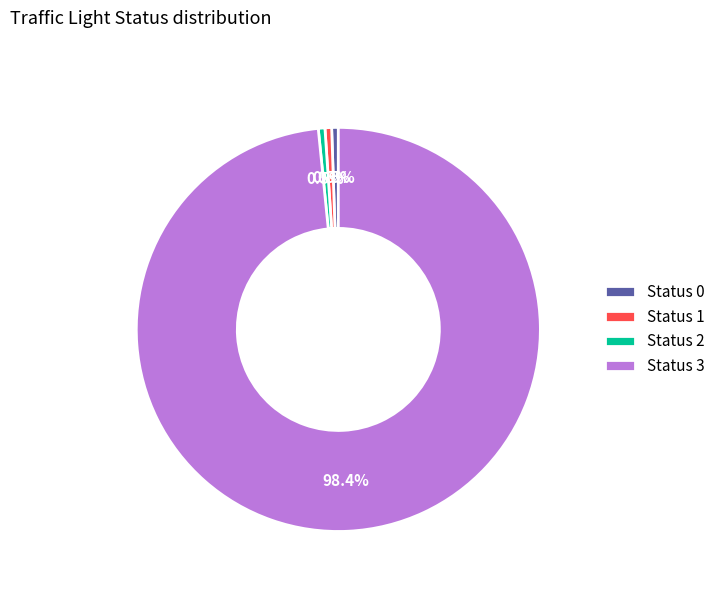

What percentage is NOT represented by Status 0?

99.5%